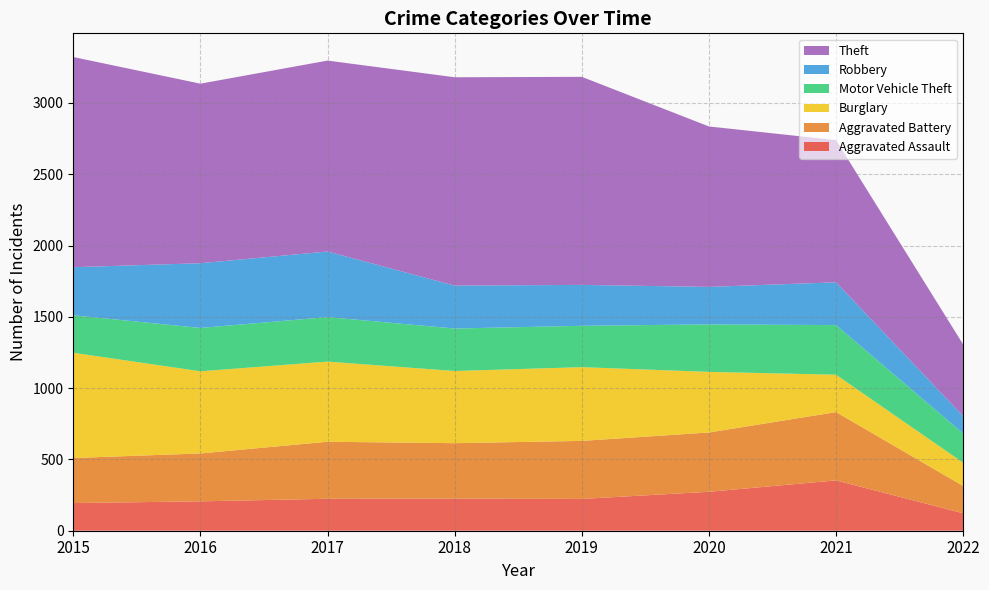

Reading left to right, what are all the values shown in this chart?

Aggravated Assault: 2015=194	2016=206	2017=224	2018=225	2019=223	2020=273	2021=353	2022=122
Aggravated Battery: 2015=316	2016=336	2017=400	2018=389	2019=407	2020=416	2021=479	2022=192
Burglary: 2015=738	2016=576	2017=562	2018=506	2019=517	2020=425	2021=262	2022=163
Motor Vehicle Theft: 2015=263	2016=304	2017=312	2018=298	2019=290	2020=333	2021=348	2022=205
Robbery: 2015=337	2016=454	2017=460	2018=301	2019=287	2020=263	2021=300	2022=122
Theft: 2015=1474	2016=1259	2017=1339	2018=1461	2019=1459	2020=1125	2021=997	2022=502